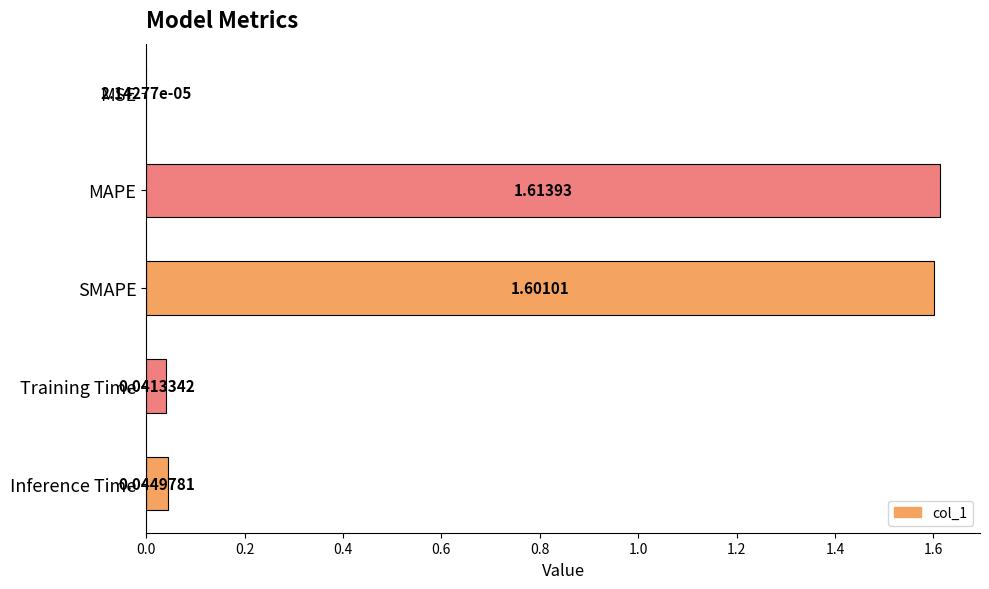

Which label corresponds to the largest value in the chart?

MAPE